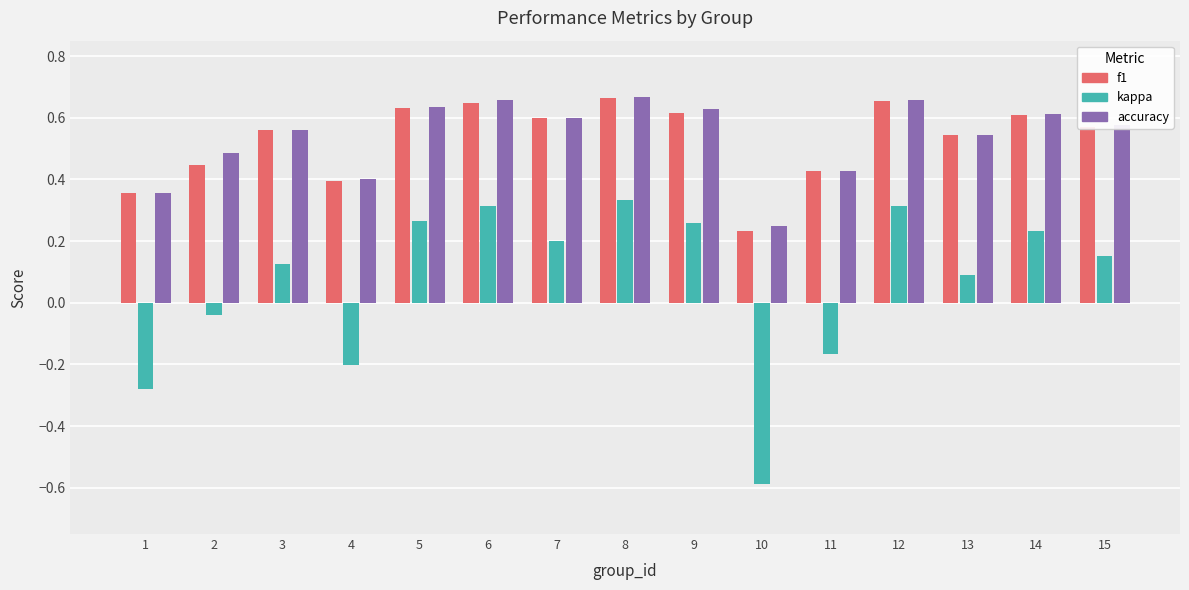

True or false: accuracy has a value of 0.4 at 1.

True